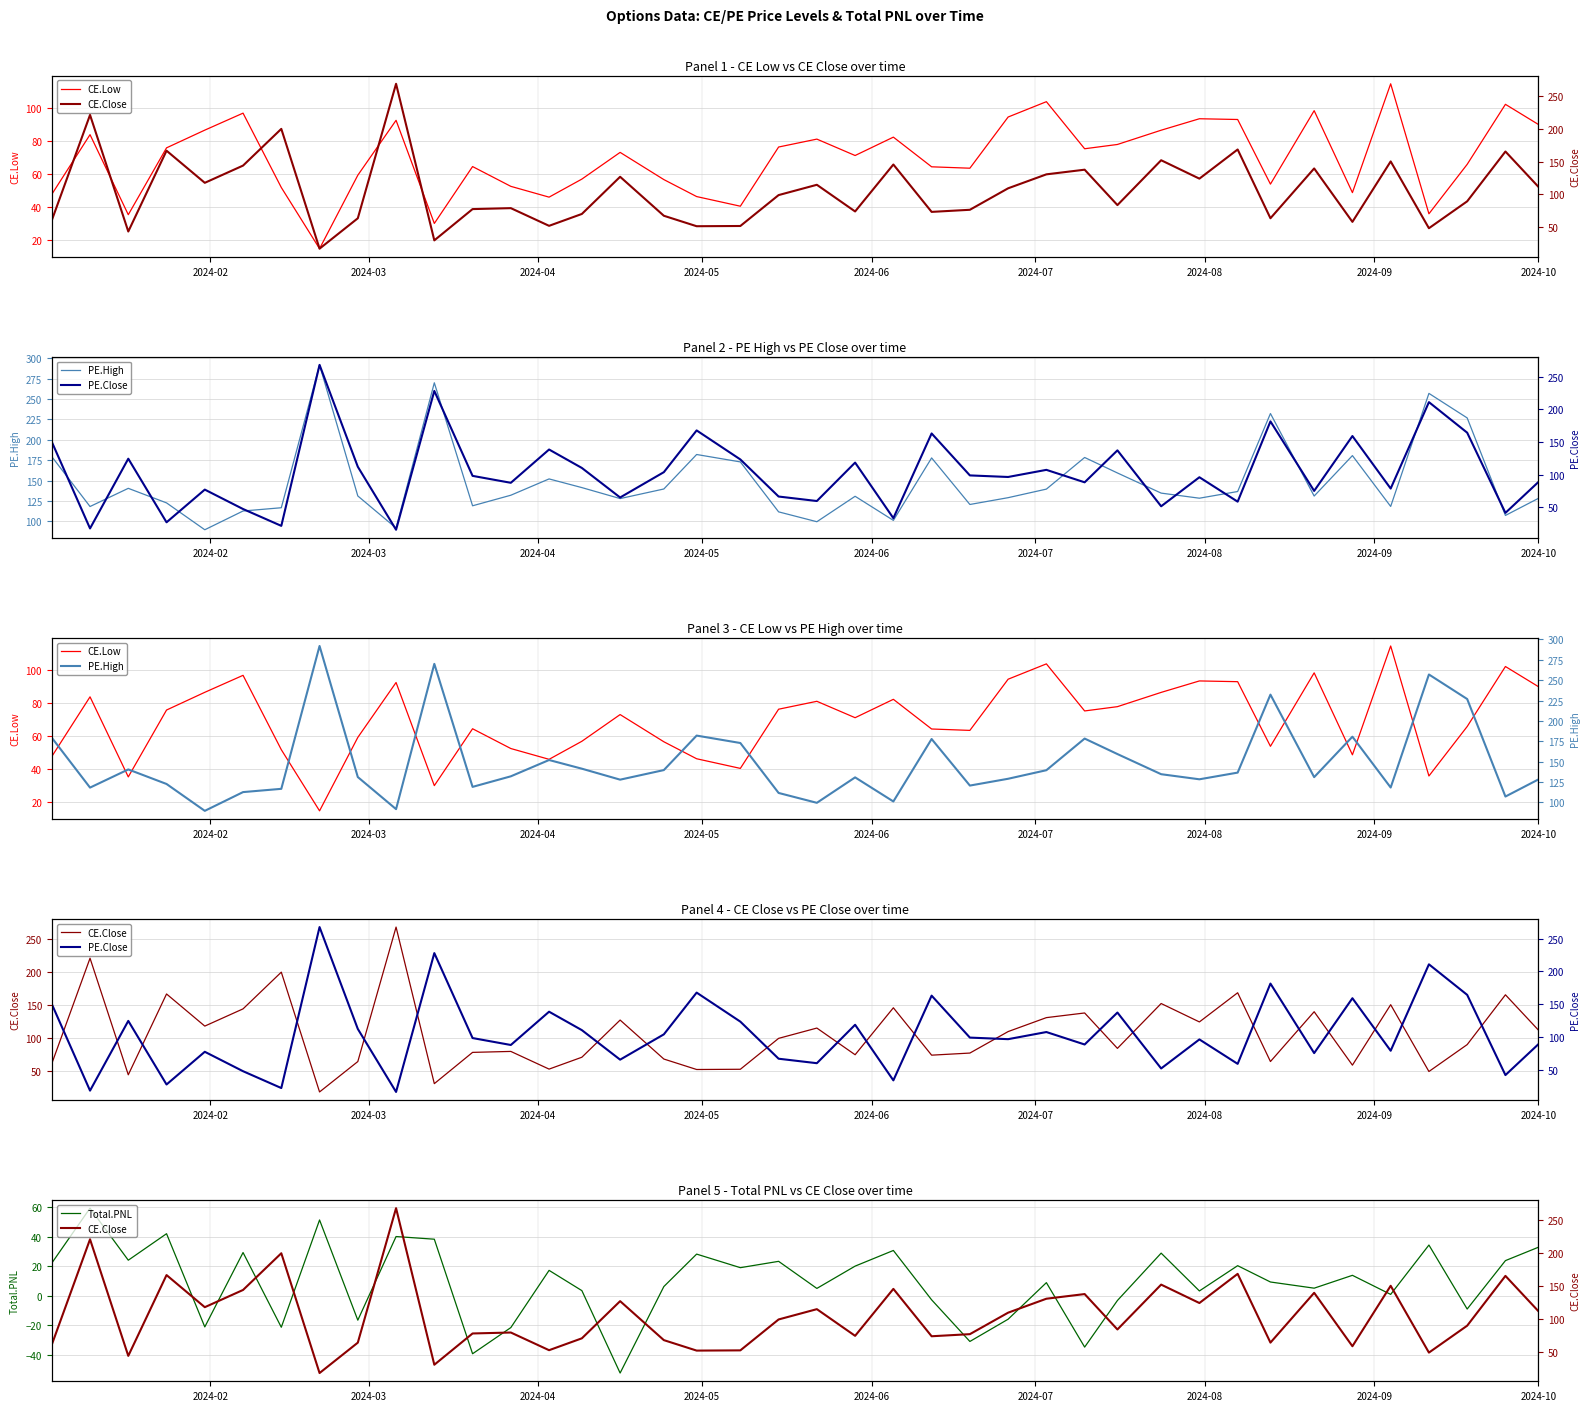

What is the difference between the maximum and second lowest values in the CE.Low series?

84.7